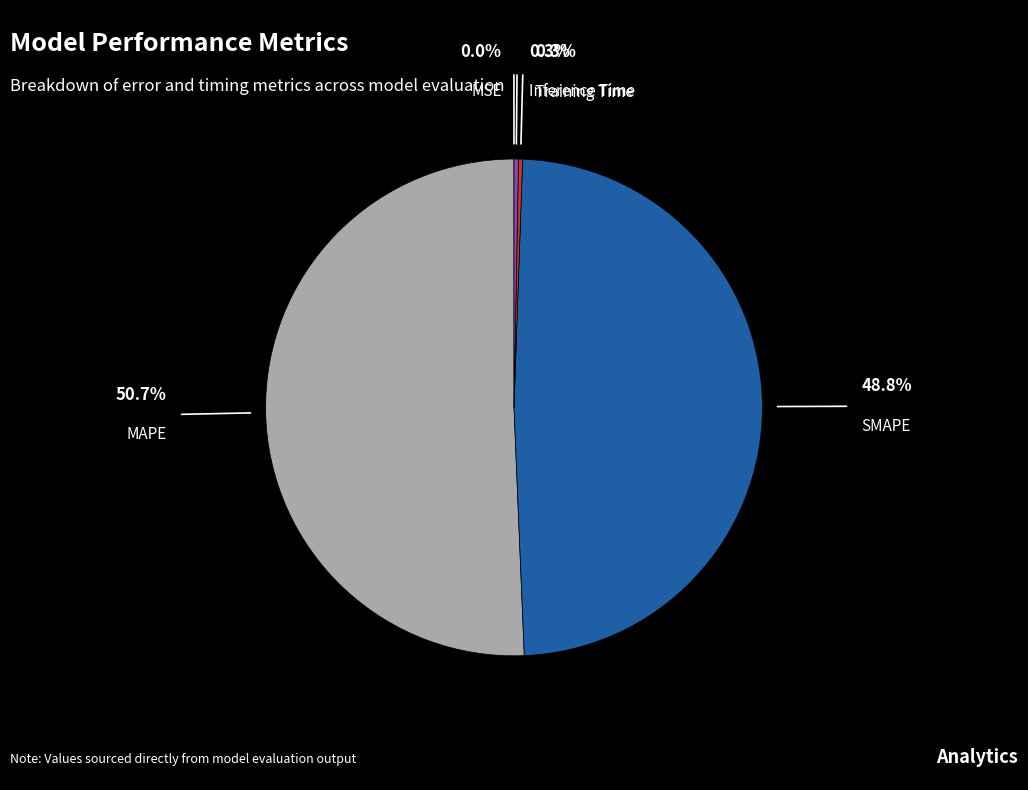

Which slice is the largest?

MAPE